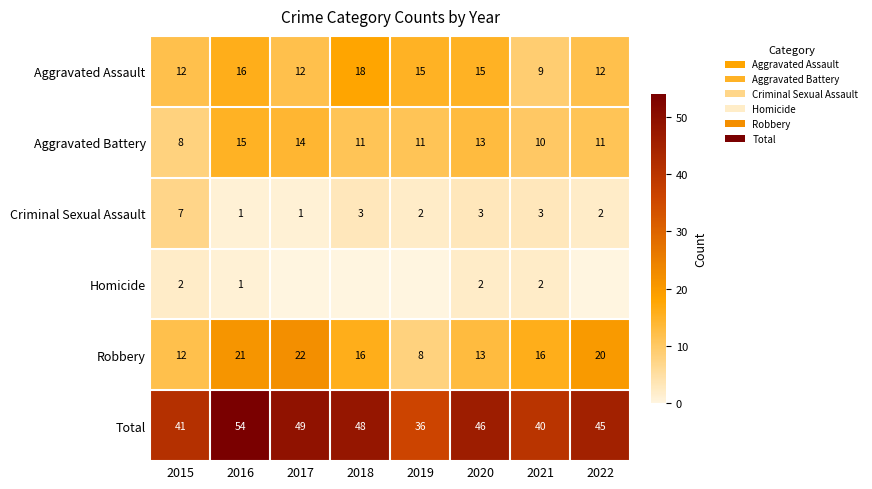

Which label corresponds to the largest value in the chart?

2016